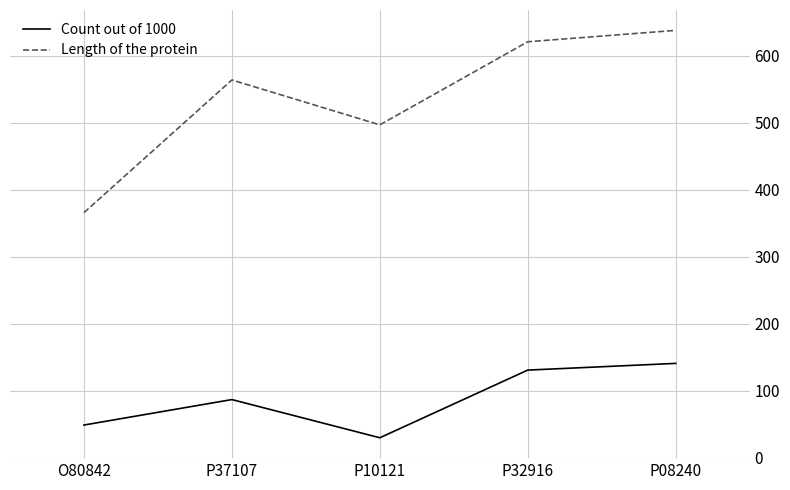

Which series has the largest total across all categories?

Length of the protein